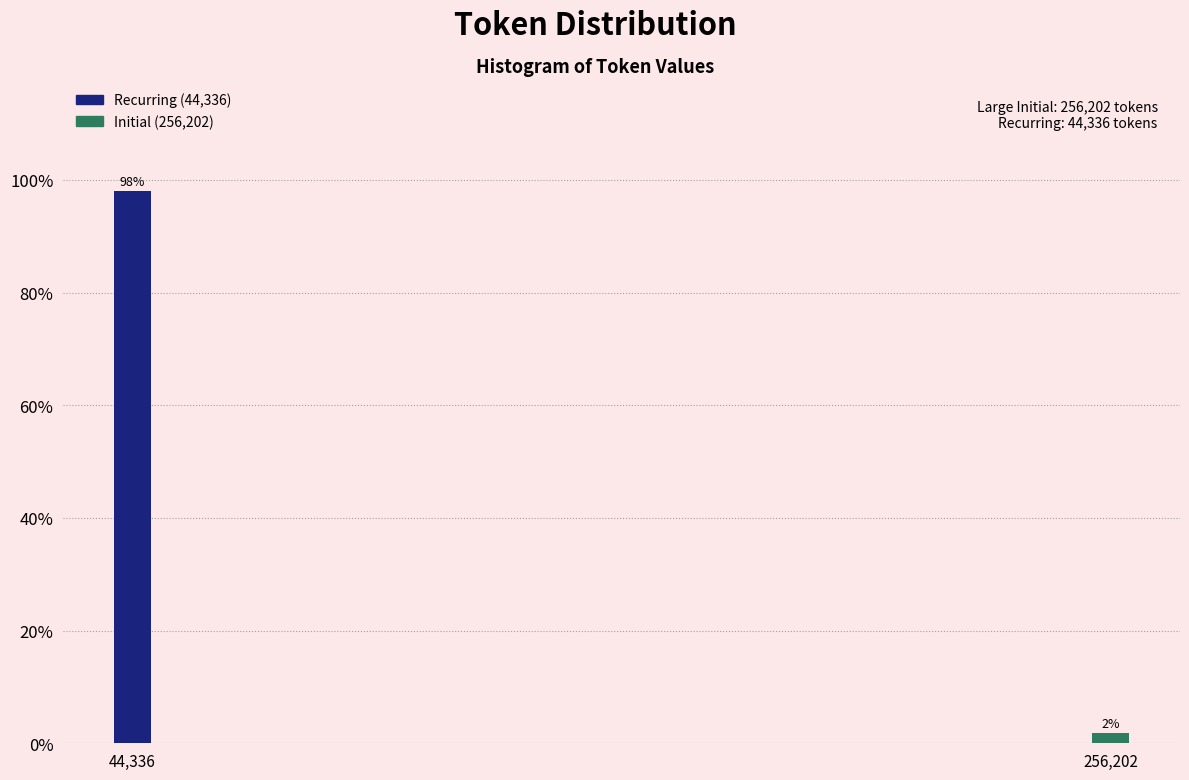

Rank the categories by value from lowest to highest.

256,202, 44,336